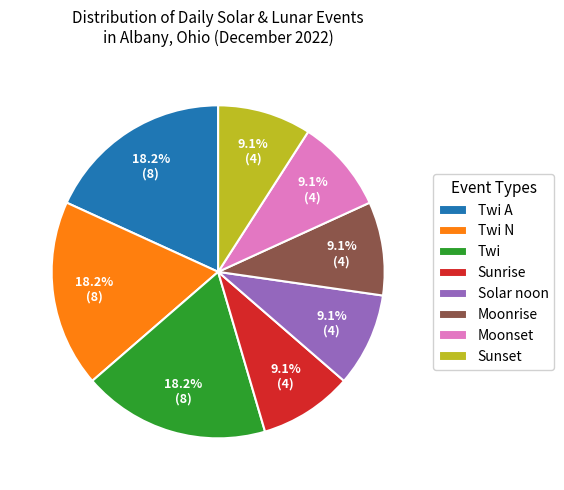

To the nearest percent, what is the combined percentage of Sunrise and Twi N?

27%